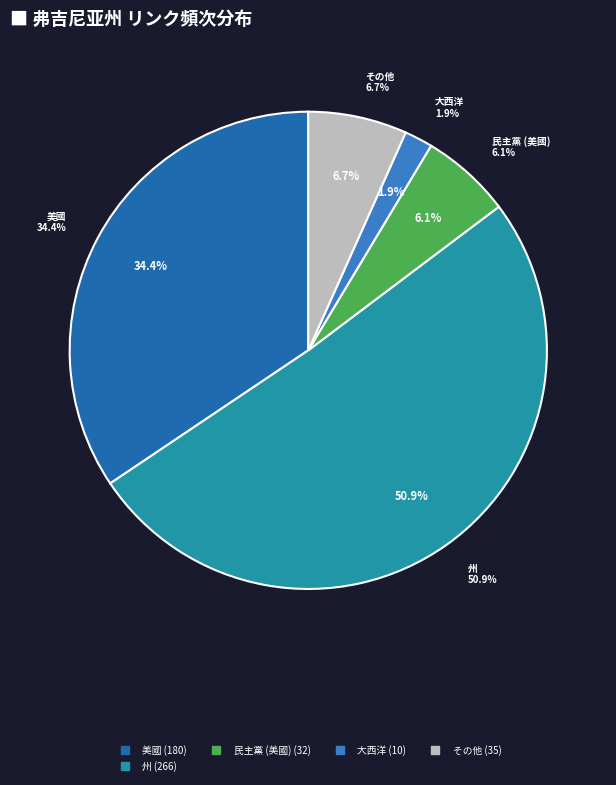

What is the largest slice in the pie chart?

州